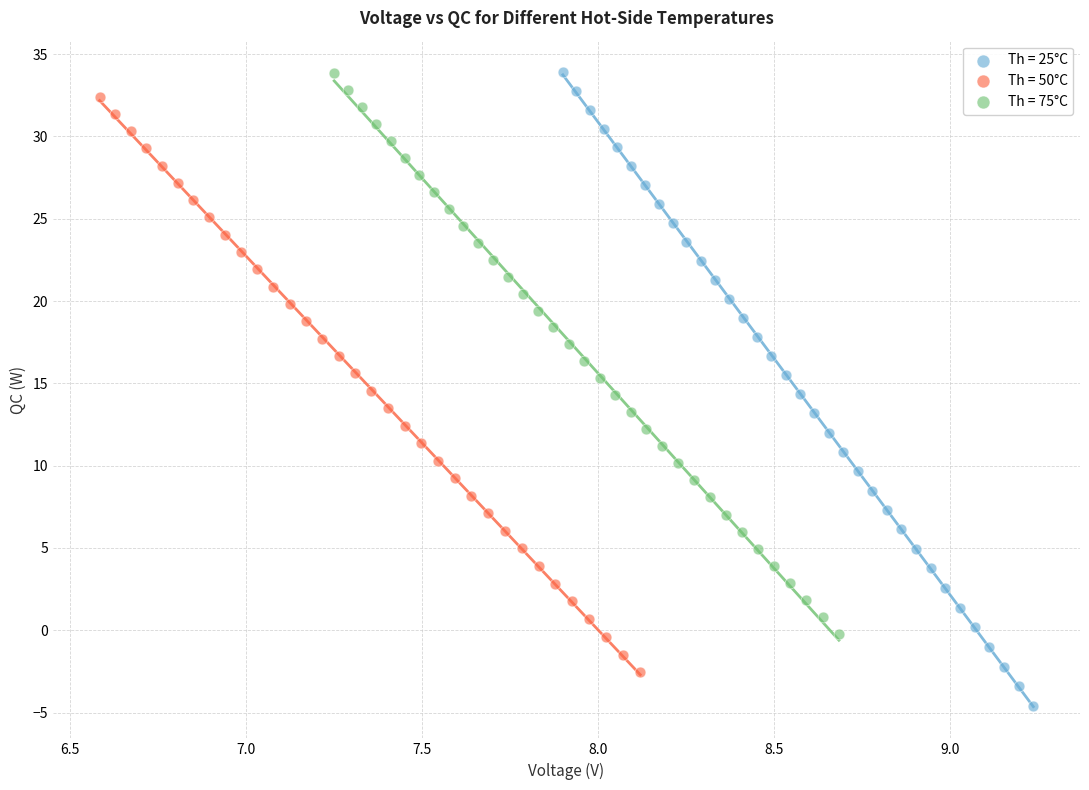

What are all the series names shown in the legend?

Th = 25°C, Th = 50°C, Th = 75°C